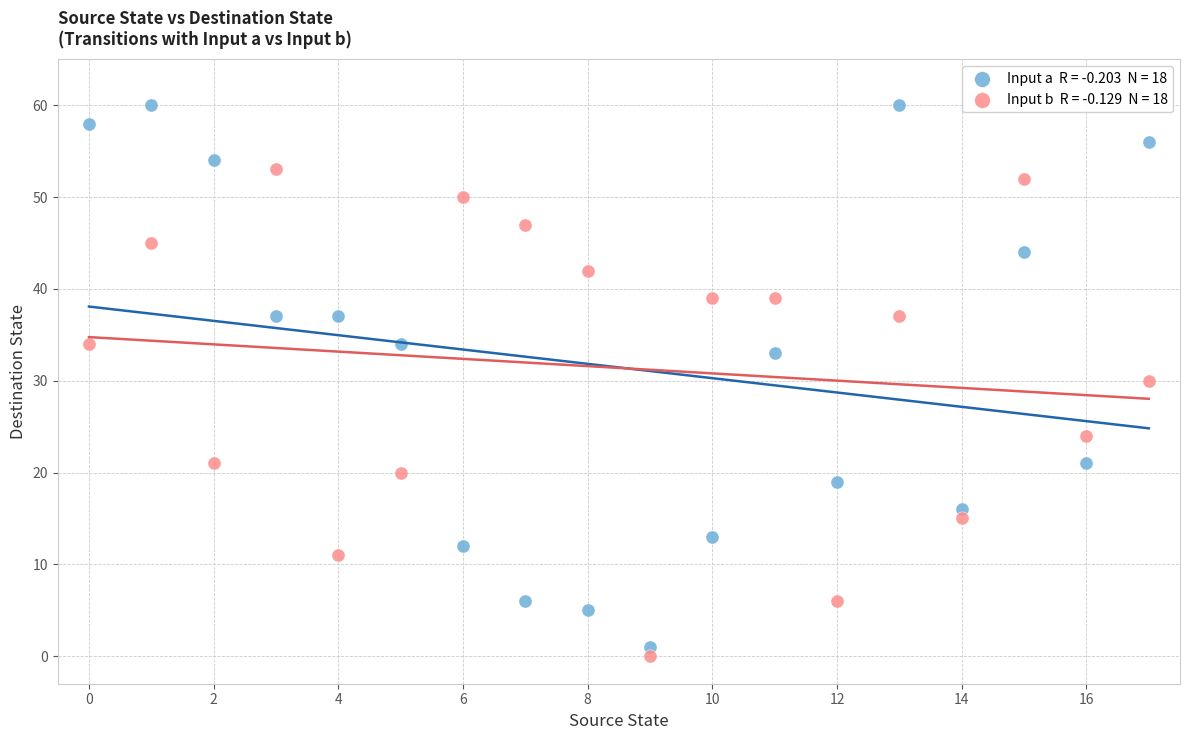

Across all data points, what is the range of Y values (max minus min)?

60